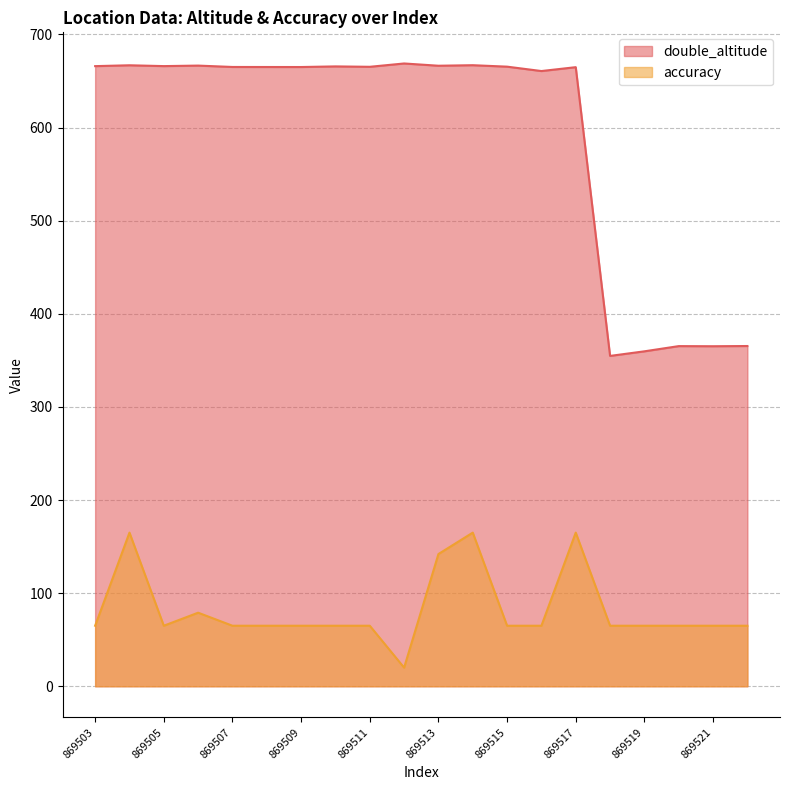

Does the chart have visible grid lines?

Yes